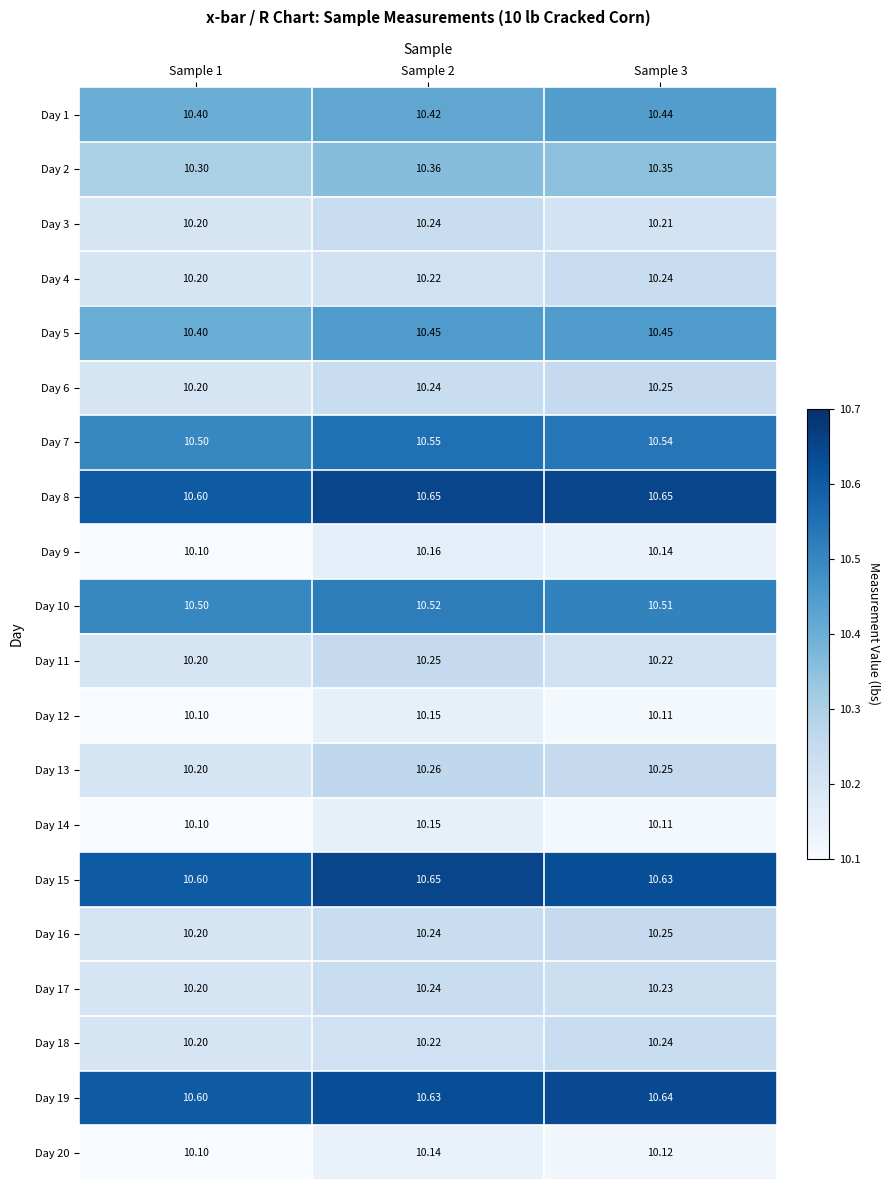

Is the value of Day 4 at Sample 2 greater than the value of Day 12 at Sample 3?

Yes